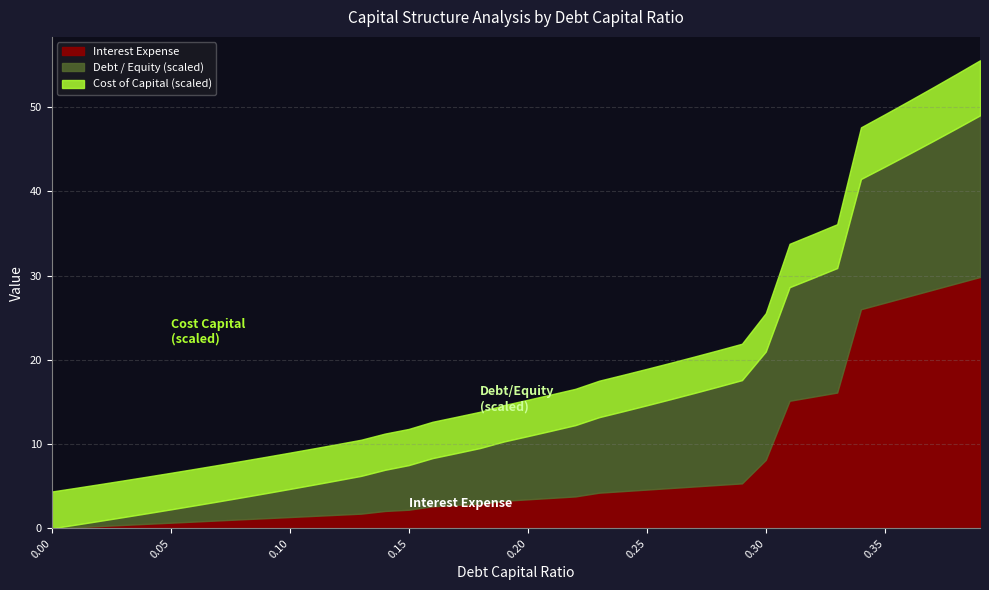

How many lines are shown in the chart?

3